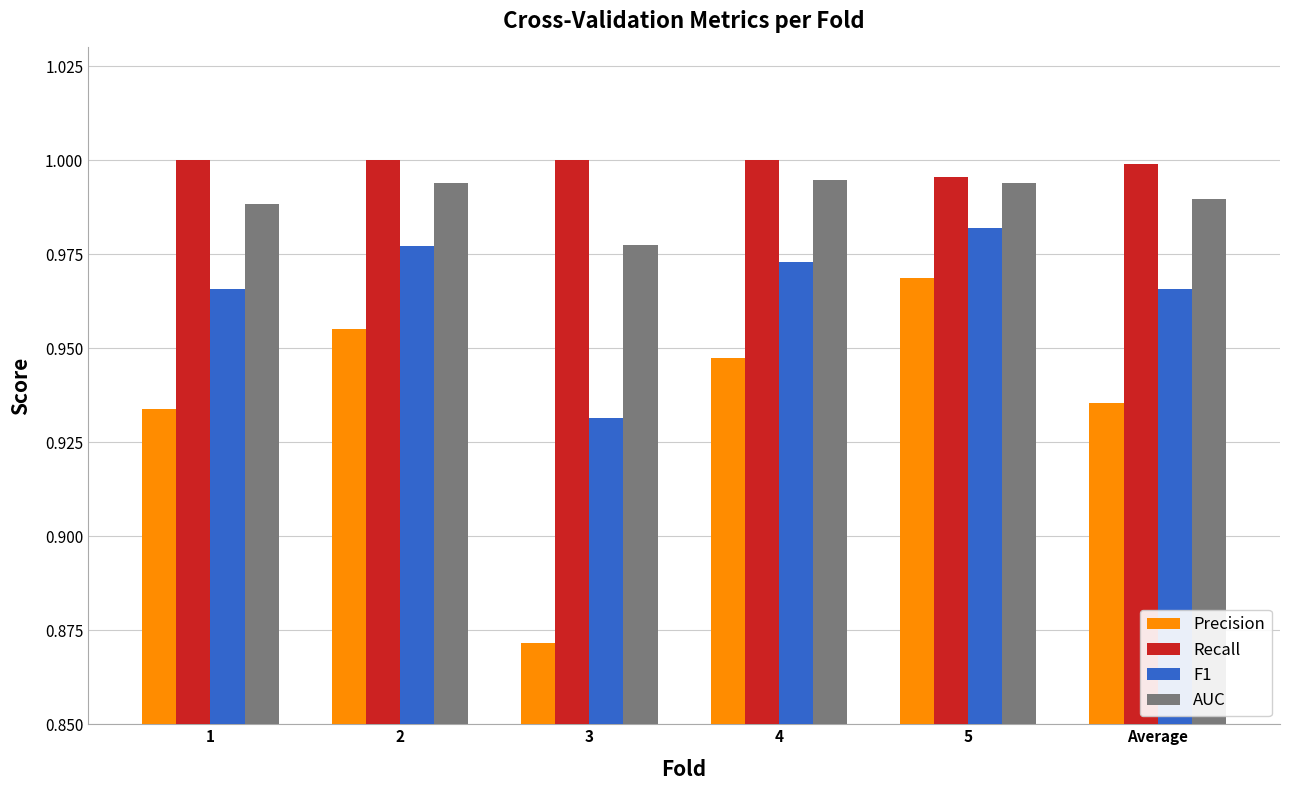

Is it true that AUC equals 0.4 at 3?

False